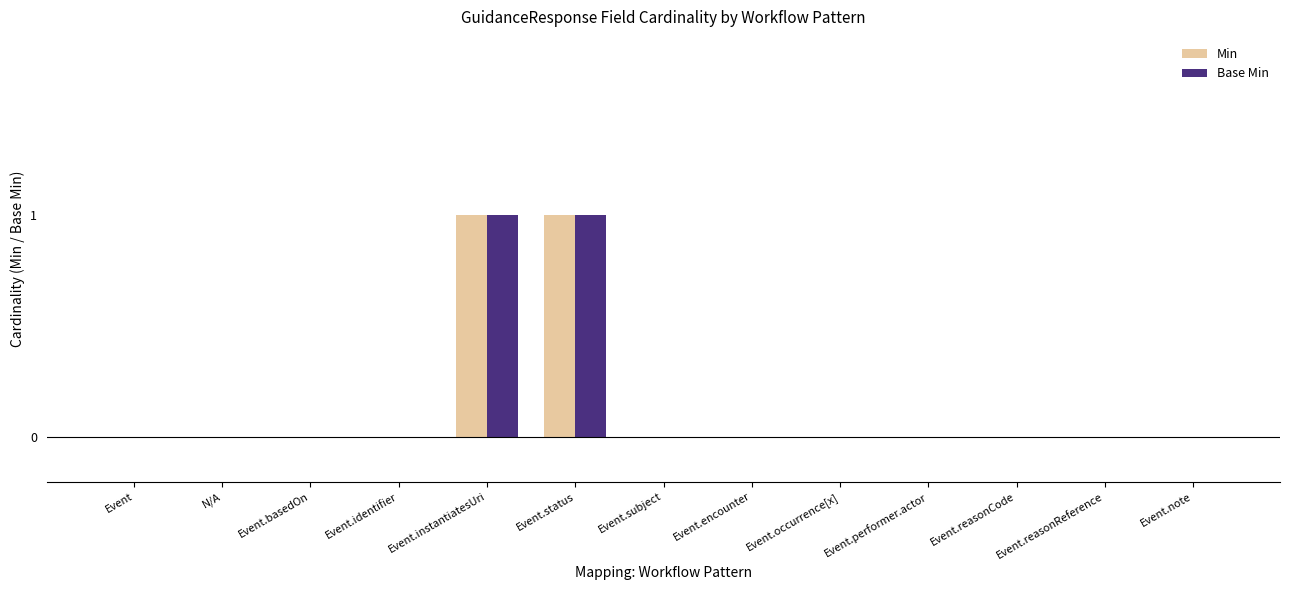

Is the value of Base Min at Event.instantiatesUri greater than the value of Min at Event.note?

Yes